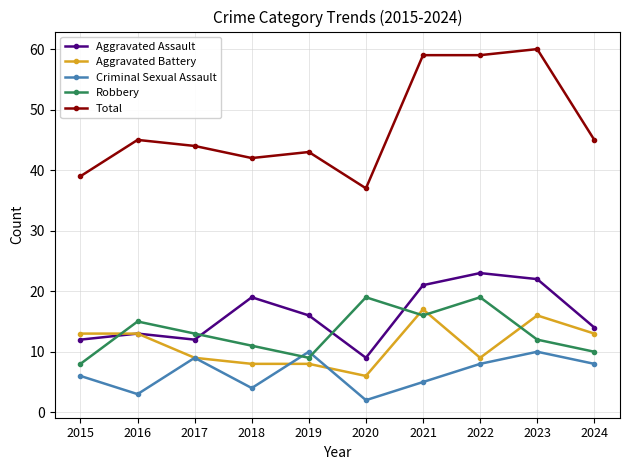

How many data points does each series have?

10